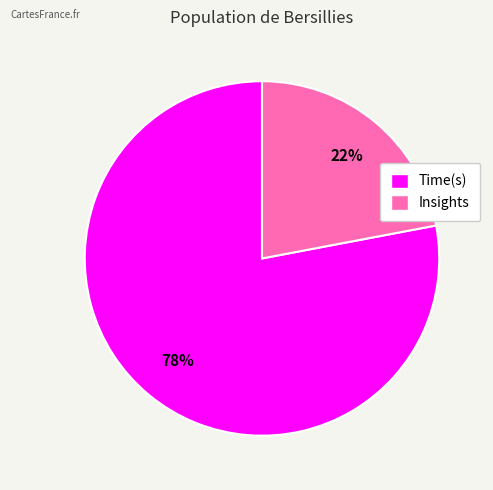

Does Time(s) represent more than half of the total?

Yes